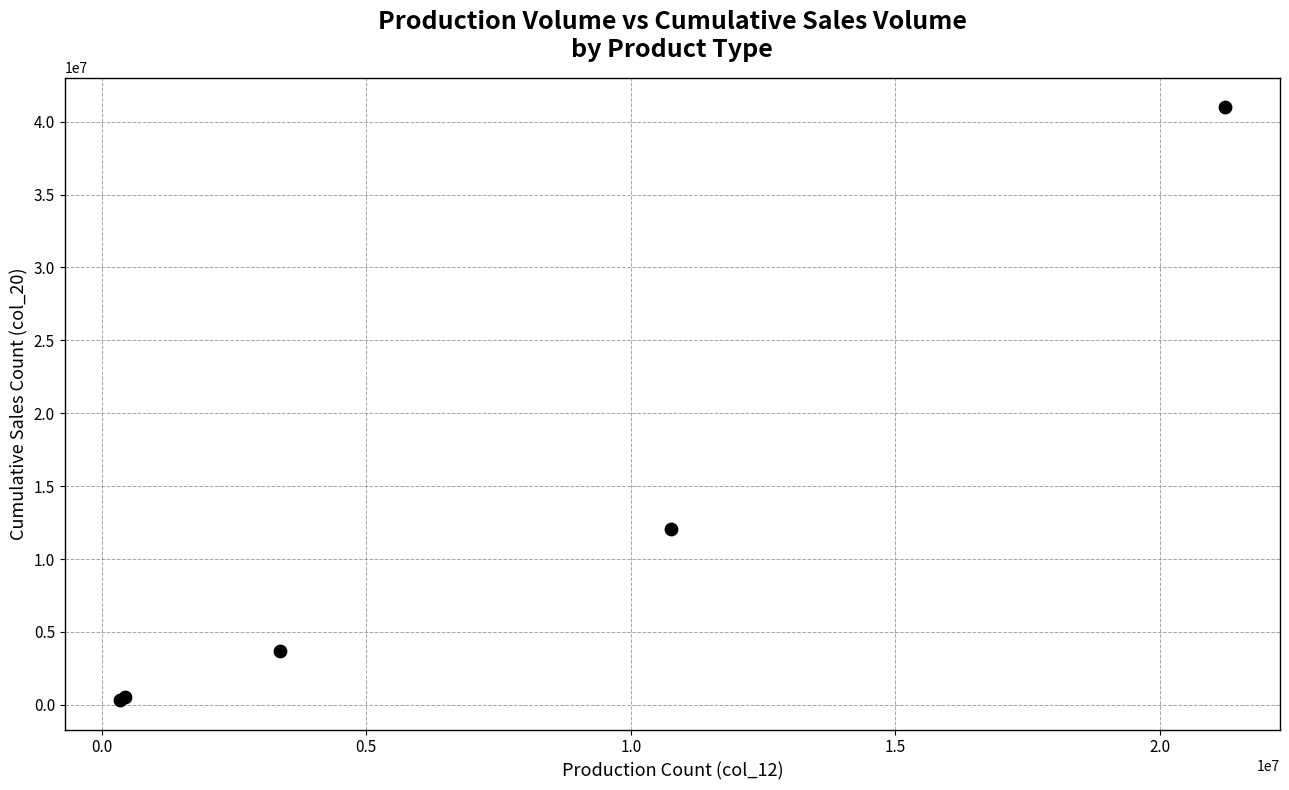

What Y value in the scatter plot is closest to 20663344?

12068950